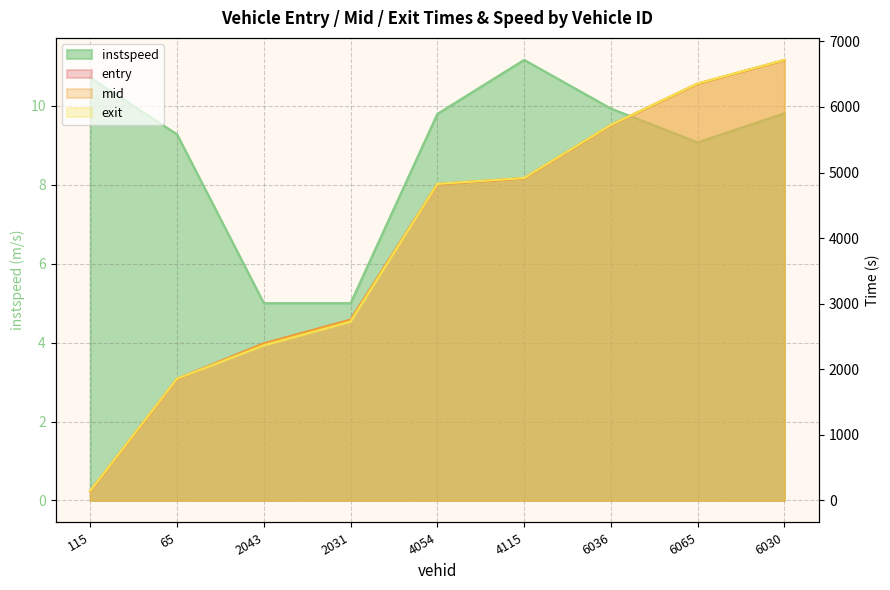

Rank the series at 4115 from highest to lowest value.

exit, mid, entry, instspeed